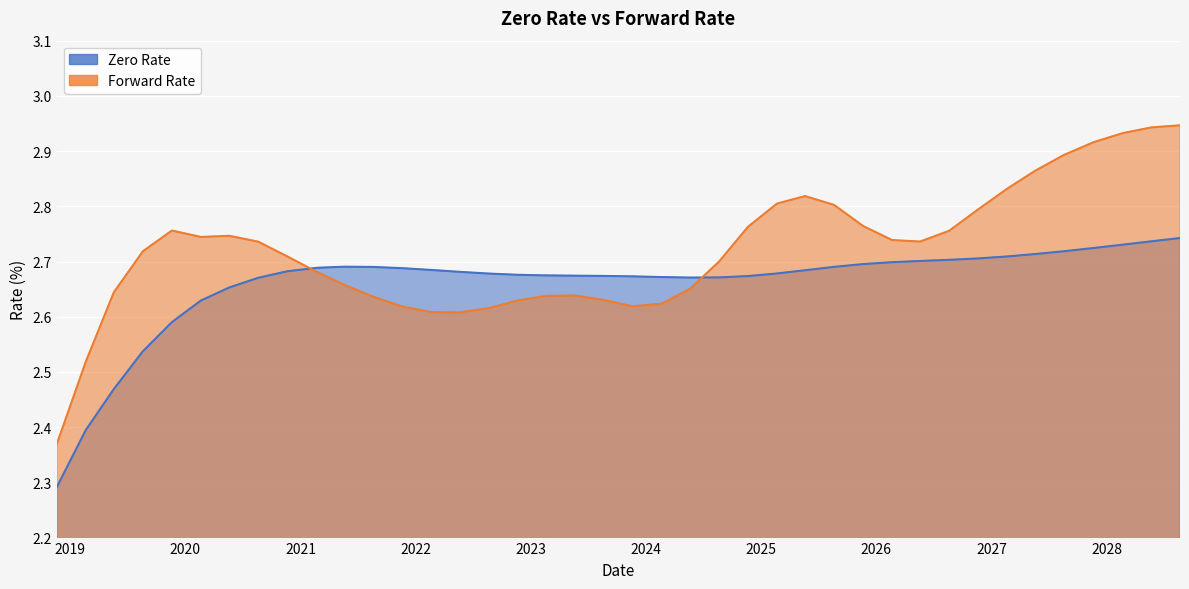

Rank the series at 08/21/2028 from lowest to highest value.

Zero Rate, Forward Rate